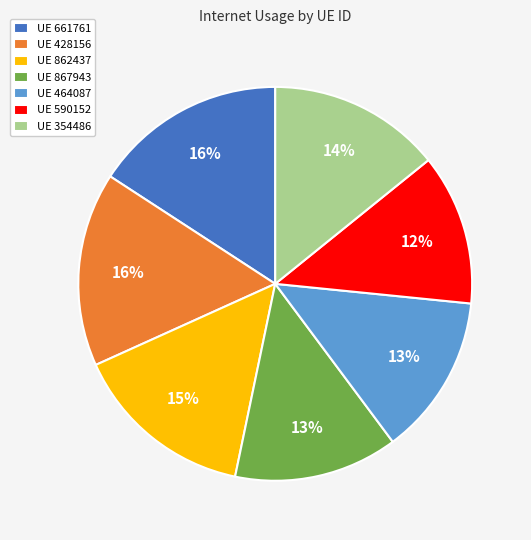

Is it true that UE 590152 is 12% of the pie?

True